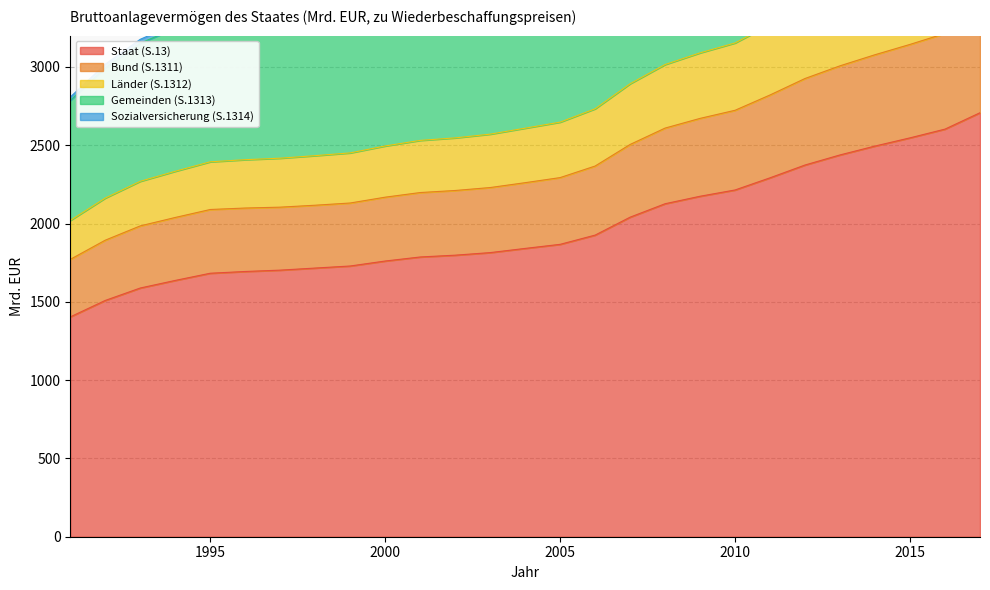

Is the value of Länder (S.1312) at 1998 greater than the value of Gemeinden (S.1313) at 2007?

No